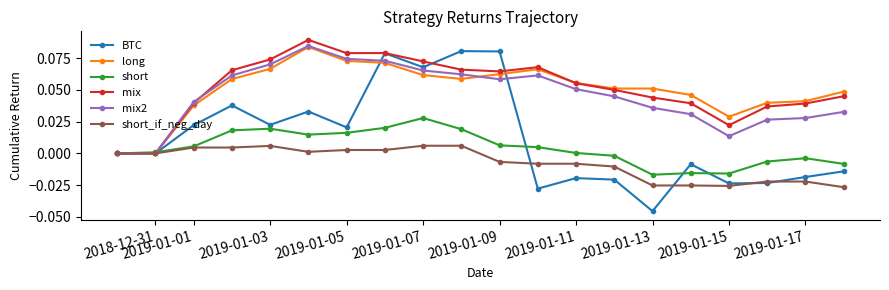

Does the chart display data point markers on the line(s)?

Yes